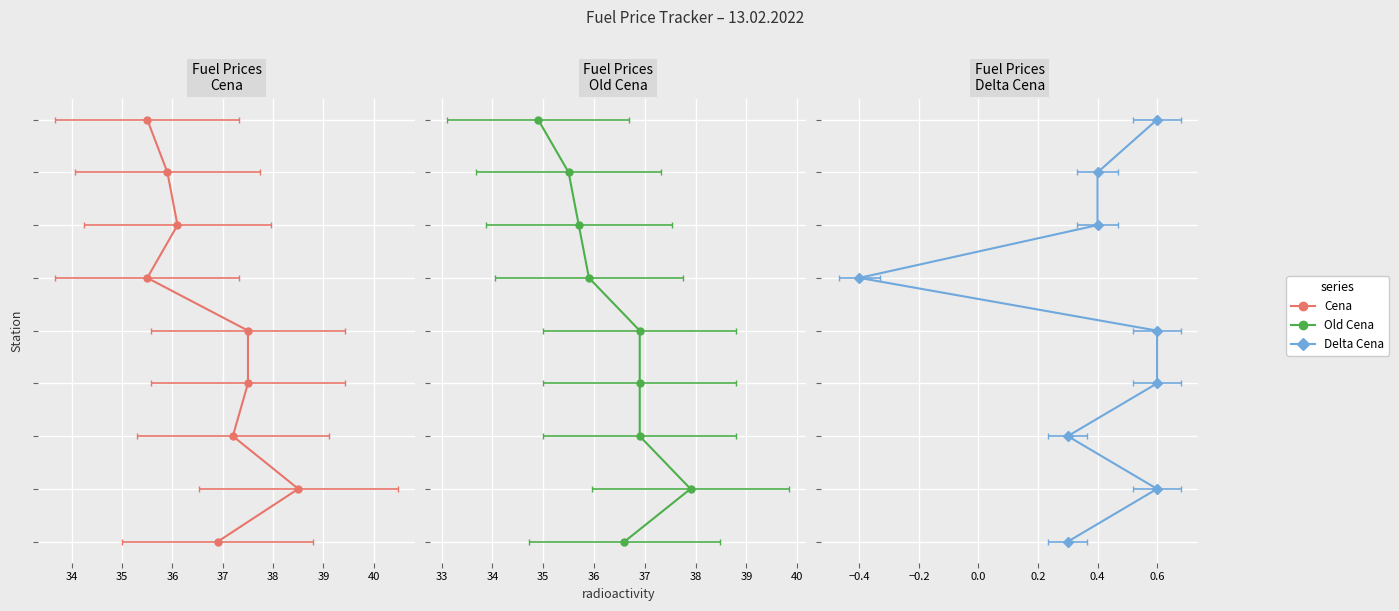

True or false: Old Cena has more than 0 interior local peaks.

False